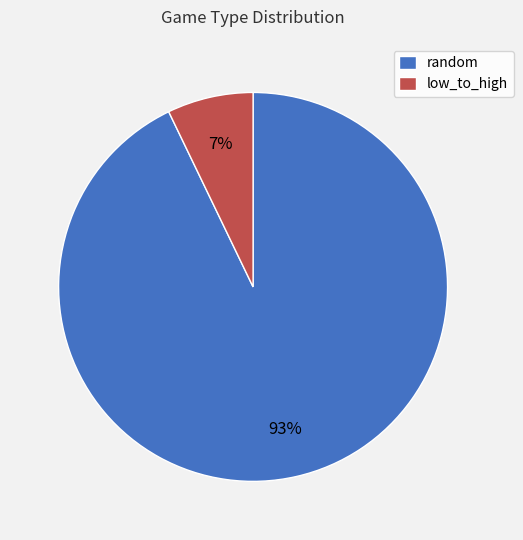

Do low_to_high and random together represent more than half of the pie?

Yes